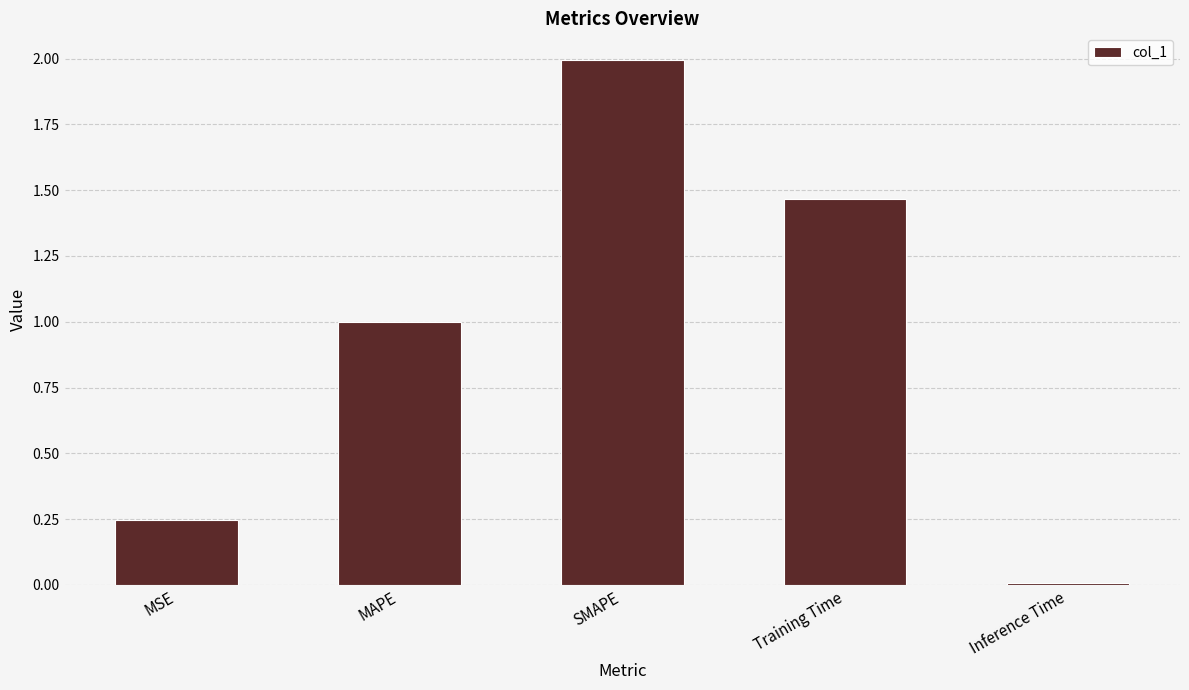

List the labels in order of value, largest first.

SMAPE, Training Time, MAPE, MSE, Inference Time